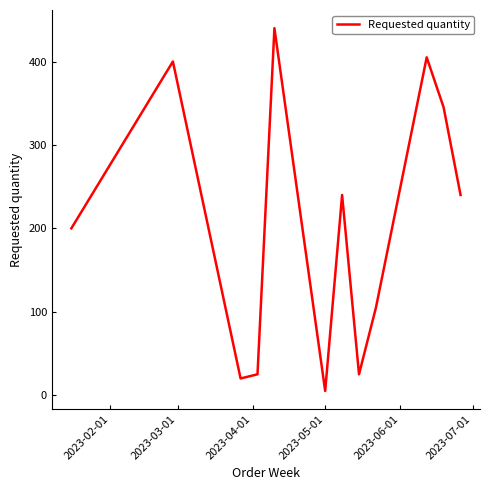

What is the maximum value shown in the chart?

440